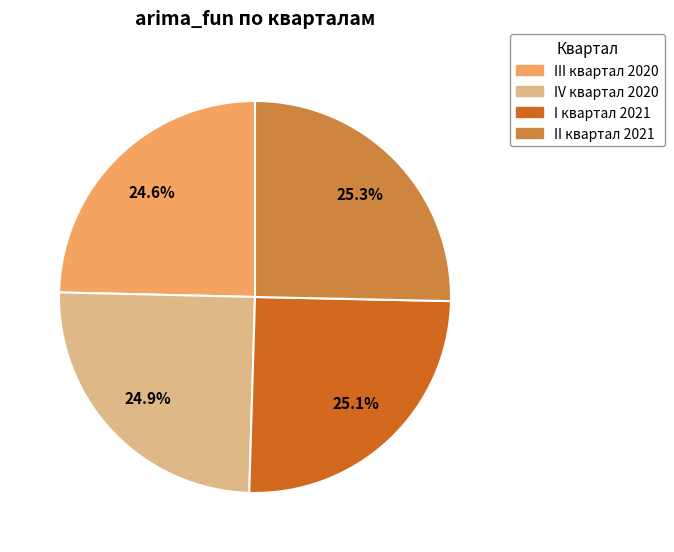

Does II квартал 2021 account for over 50% of the chart?

No